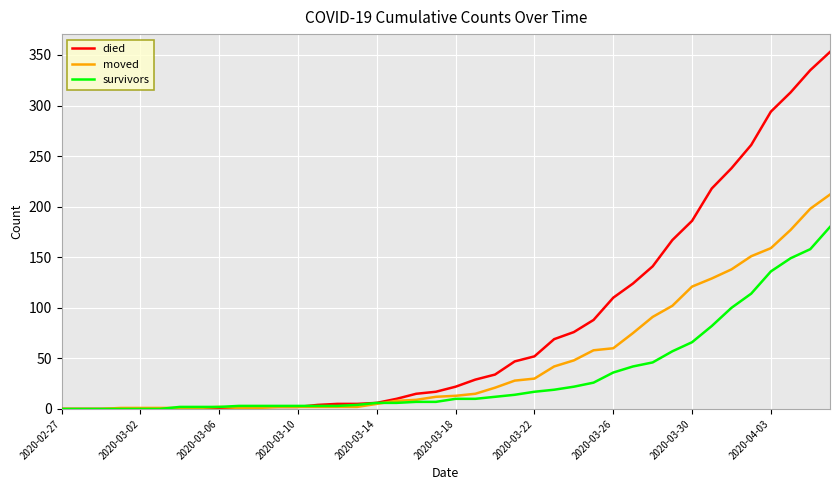

Which series has the largest range (max minus min)?

died